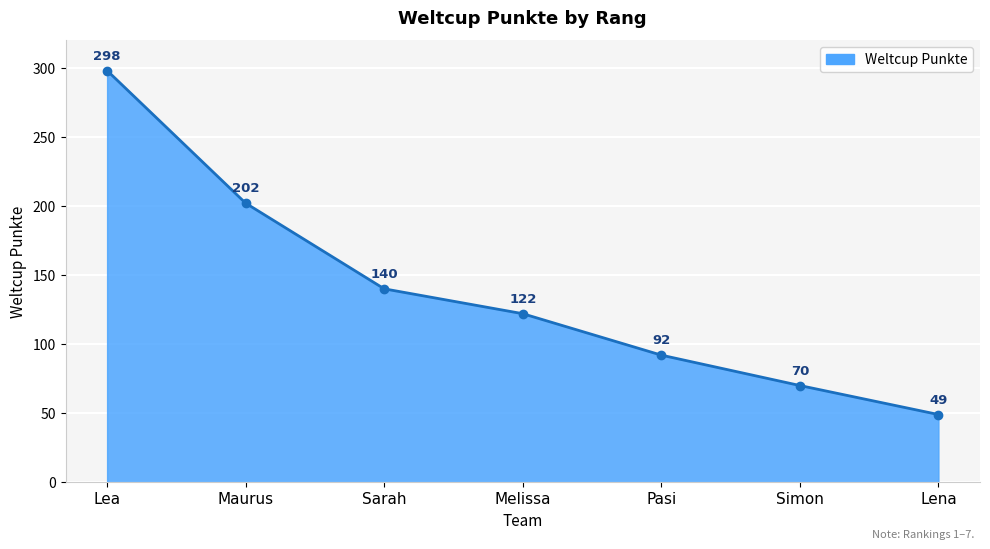

True or false: the data has more than 2 interior local peaks.

False